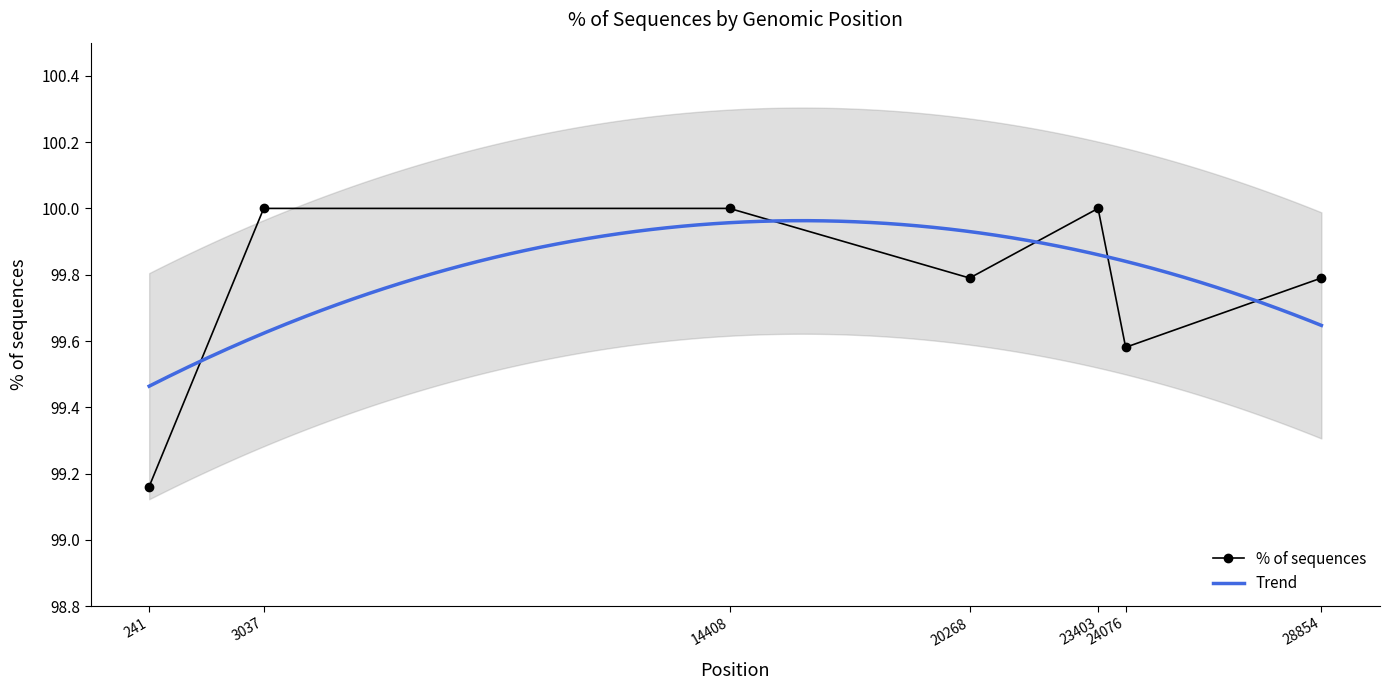

What is the value of the 7th point from the left?

99.8